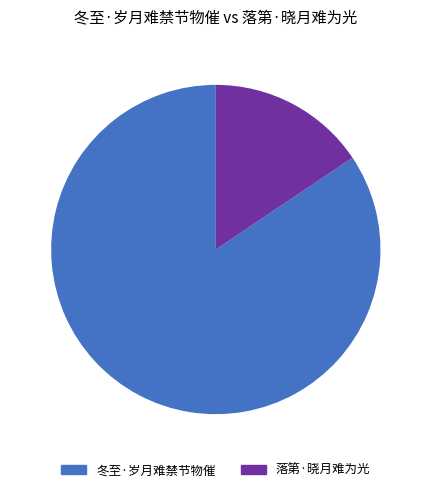

Which slice is the largest?

冬至·岁月难禁节物催